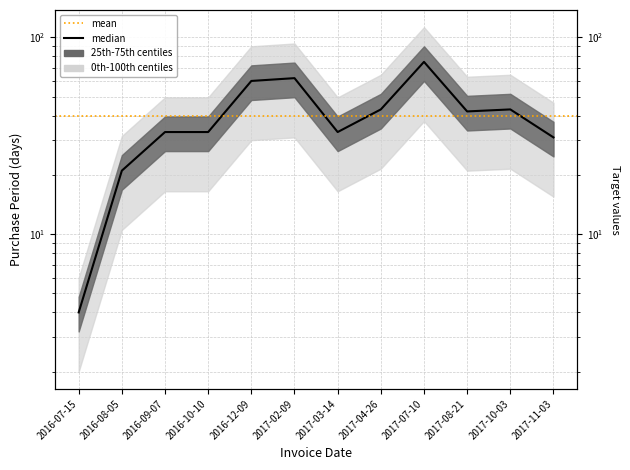

Which category has the highest value across all series?

2017-07-10